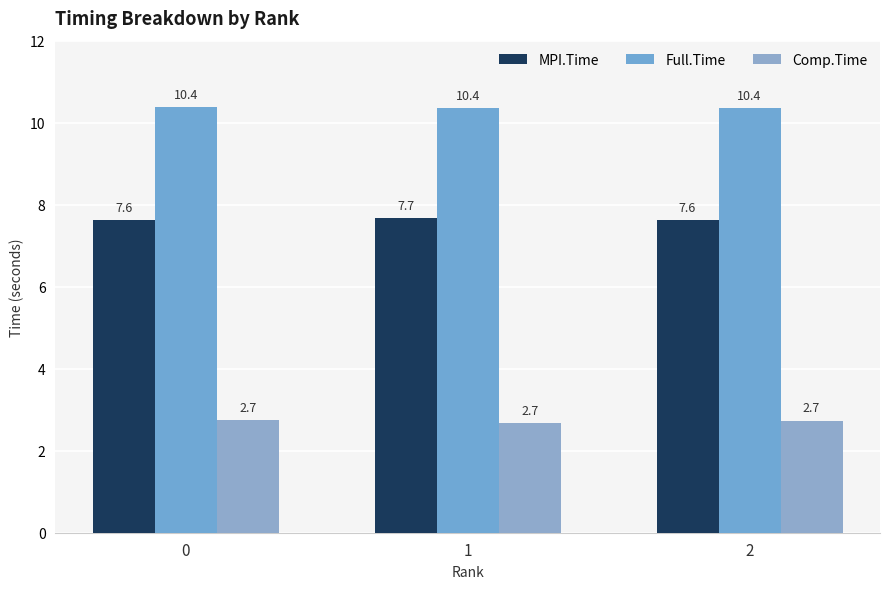

What is the value of the MPI.Time bar at the 2nd from the left?

7.7